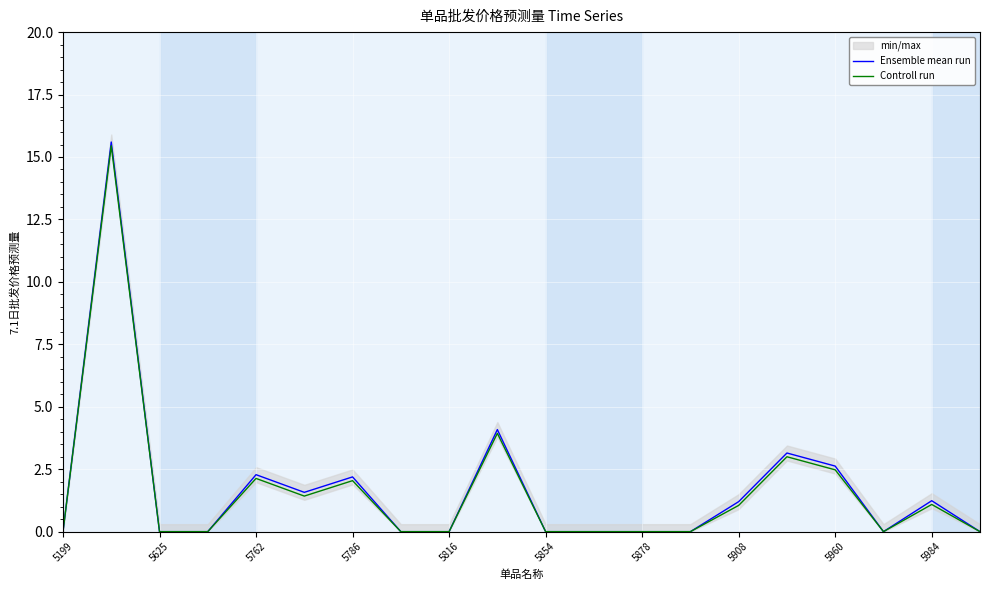

Is the value of Ensemble mean run at 5786 greater than the value of Controll run at 5984?

Yes